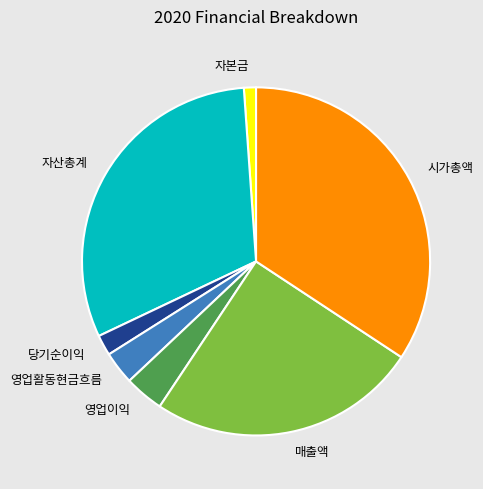

Is there a majority slice in this chart?

No